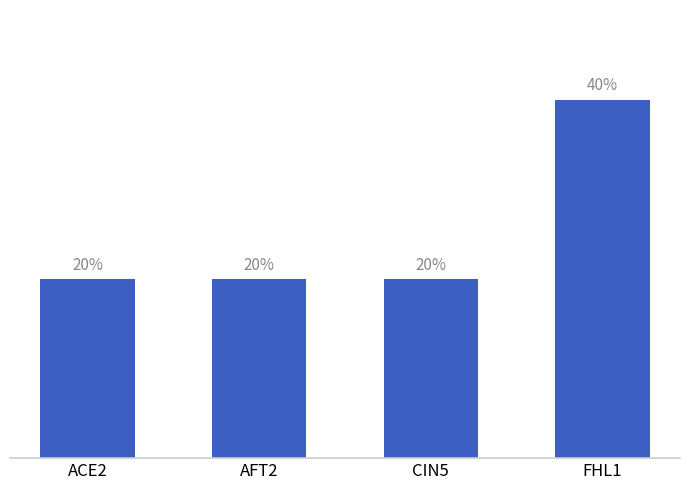

Are the bars horizontal?

No